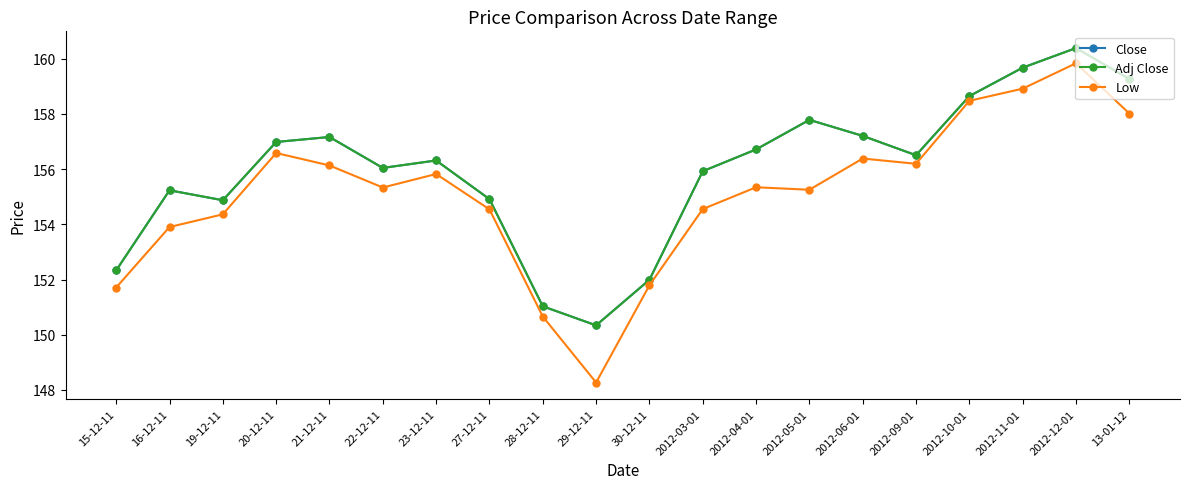

Is it true that Low equals 73.6 at 28-12-11?

False